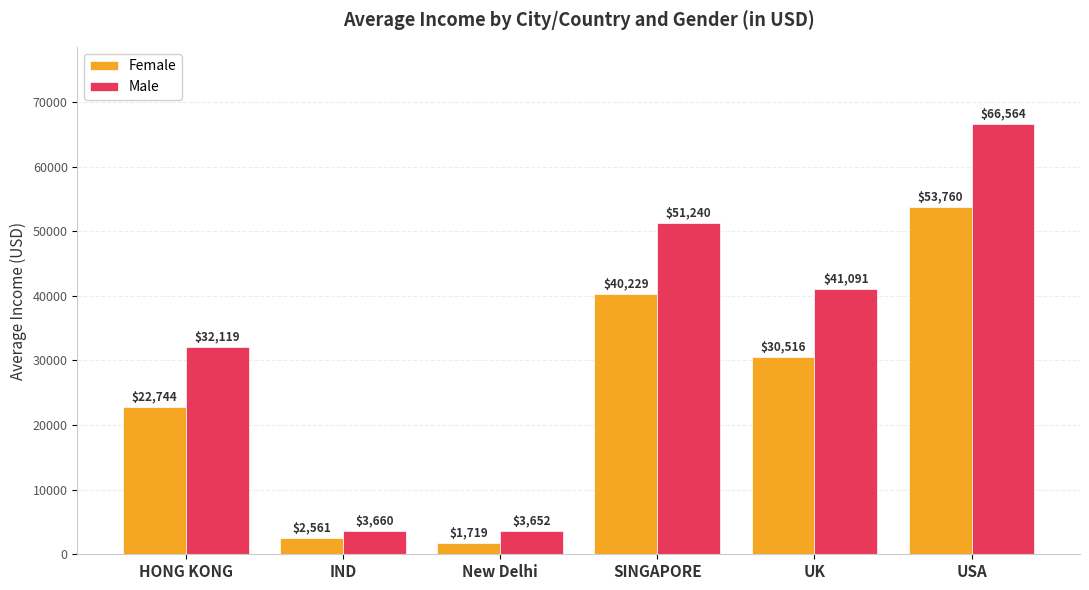

Which series has the widest spread of values?

Male